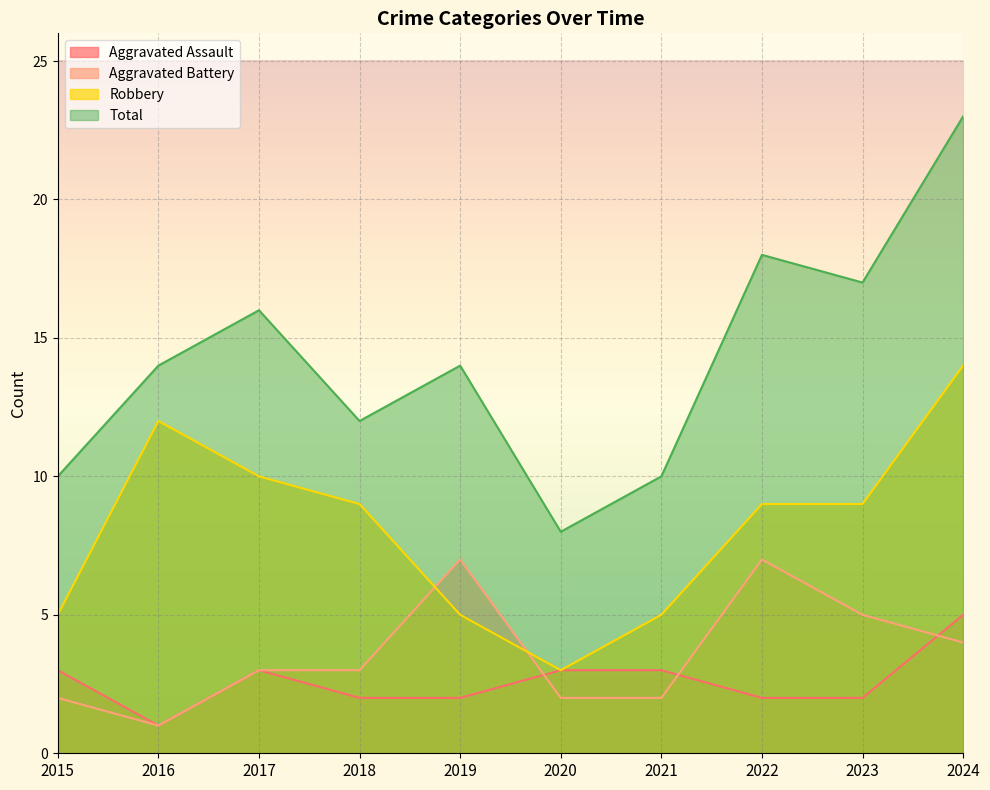

What is the sum of the Robbery values at 2022 and 2021?

14